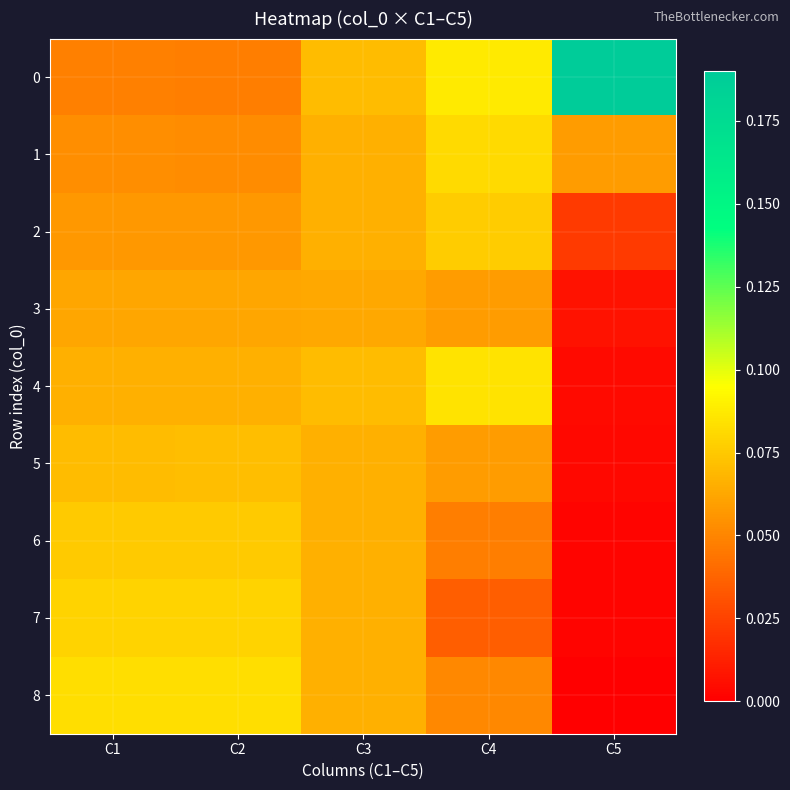

Reading right to left, list all the values displayed in this chart.

0: C5=0.2	C4=0.1	C3=0.1	C2=0.0	C1=0.0
1: C5=0.1	C4=0.1	C3=0.1	C2=0.1	C1=0.1
2: C5=0.0	C4=0.1	C3=0.1	C2=0.1	C1=0.1
3: C5=0.0	C4=0.1	C3=0.1	C2=0.1	C1=0.1
4: C5=0.0	C4=0.1	C3=0.1	C2=0.1	C1=0.1
5: C5=0.0	C4=0.1	C3=0.1	C2=0.1	C1=0.1
6: C5=0.0	C4=0.0	C3=0.1	C2=0.1	C1=0.1
7: C5=0.0	C4=0.0	C3=0.1	C2=0.1	C1=0.1
8: C5=0.0	C4=0.1	C3=0.1	C2=0.1	C1=0.1